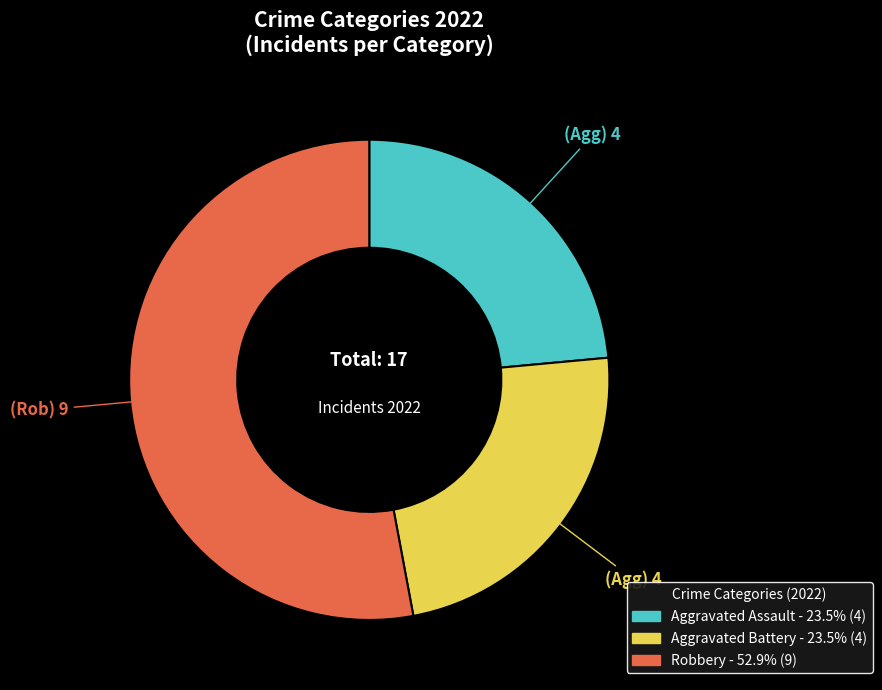

Does any single category account for the majority?

Yes